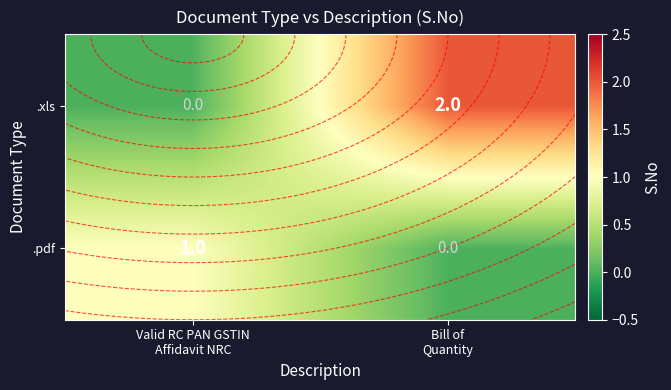

At Bill of Quantity, list the series in order from largest to smallest.

.xls, .pdf